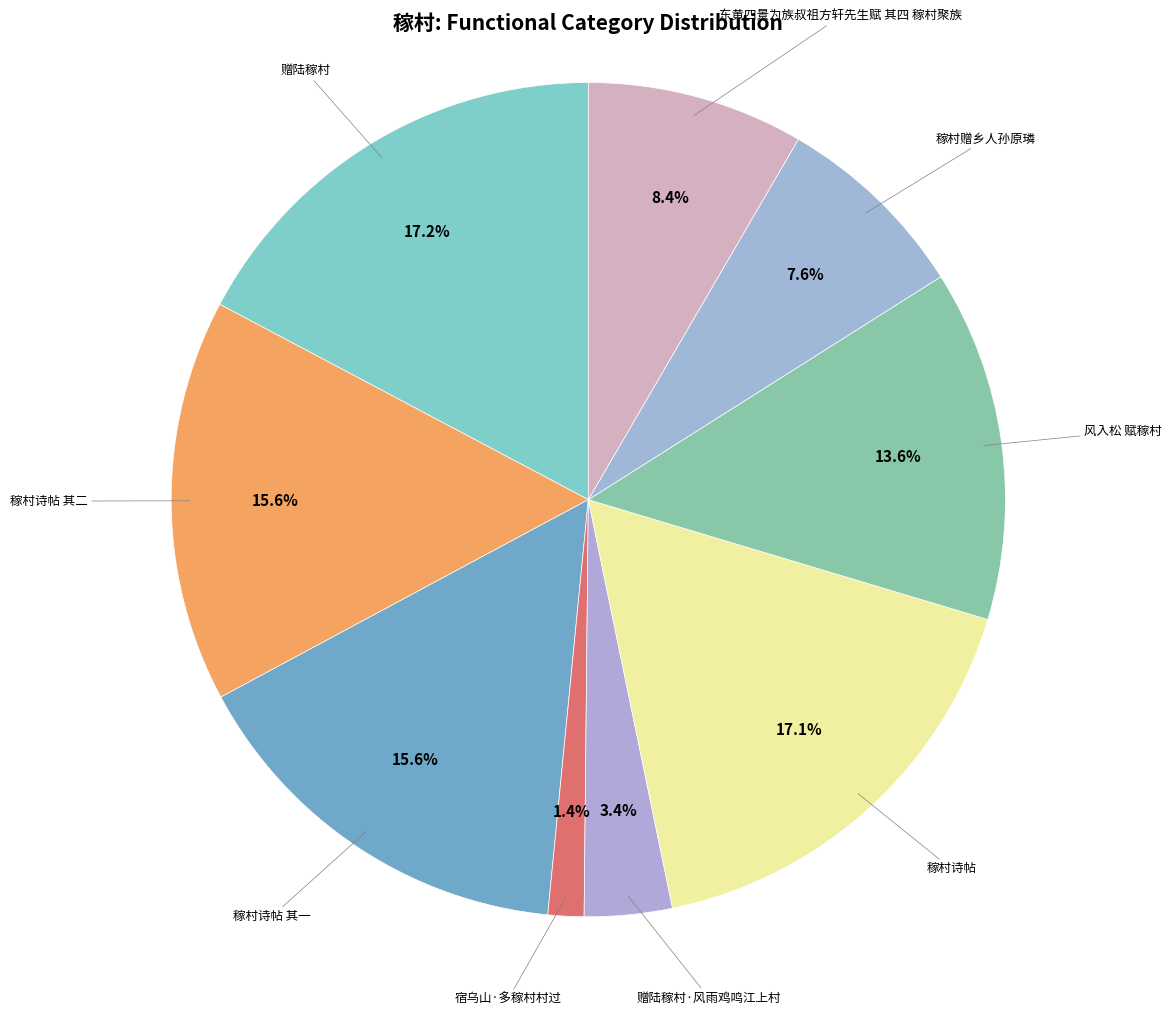

Does any single category account for the majority?

No